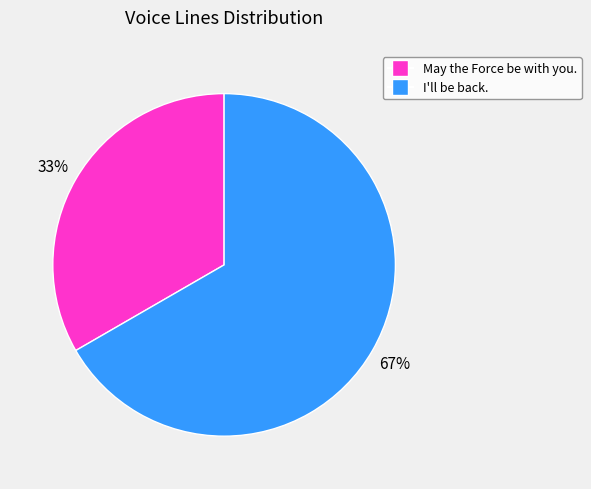

Which slice is the largest?

I'll be back.